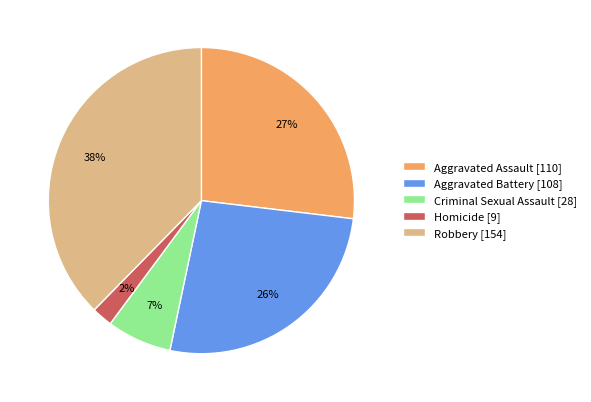

How many segments does this pie chart have?

5